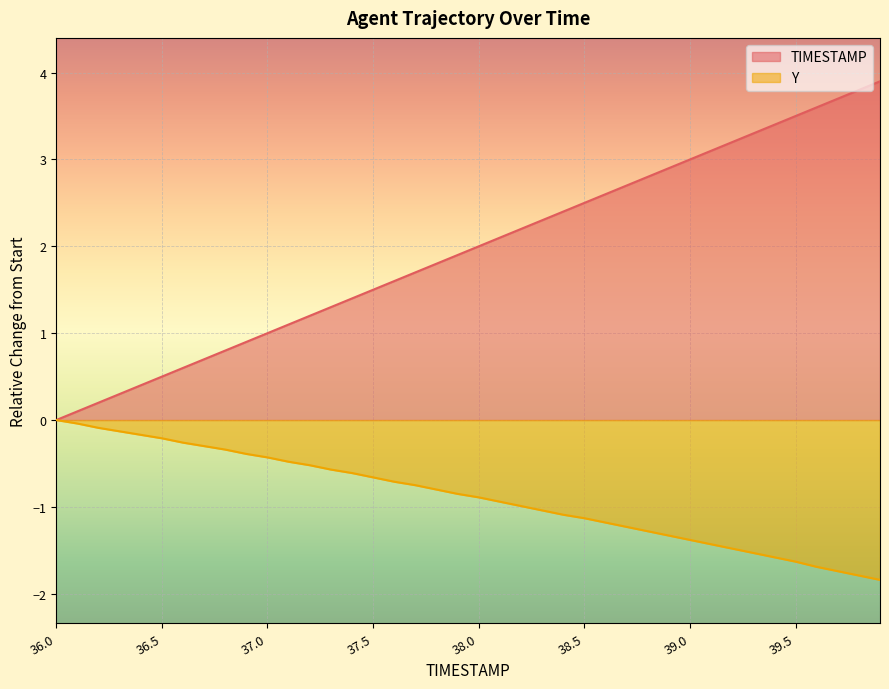

Which series has the widest spread of values?

TIMESTAMP